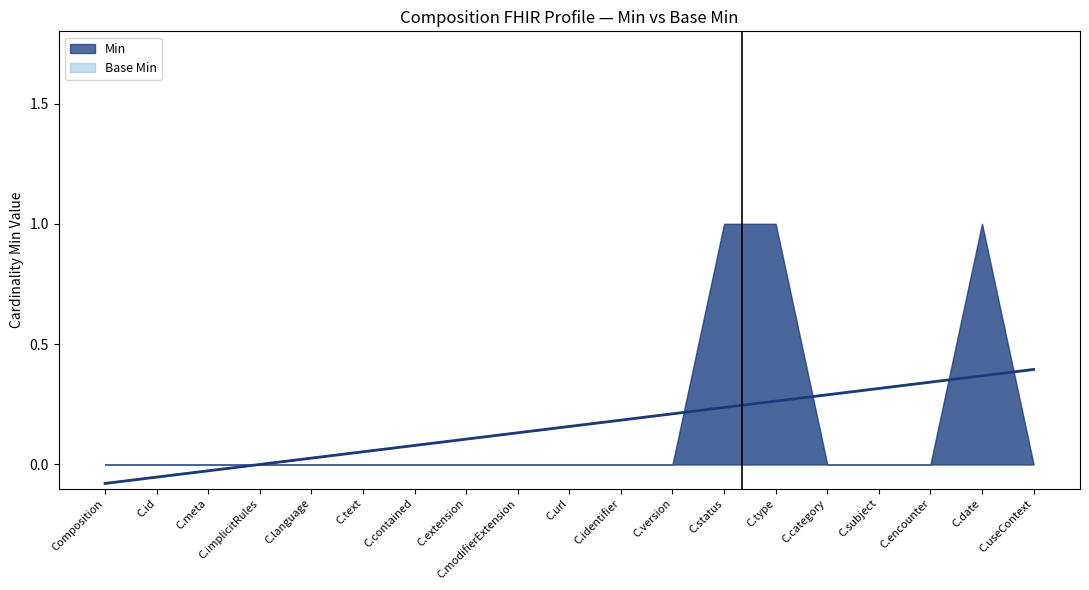

What are all the series names shown in the legend?

Min, Base Min